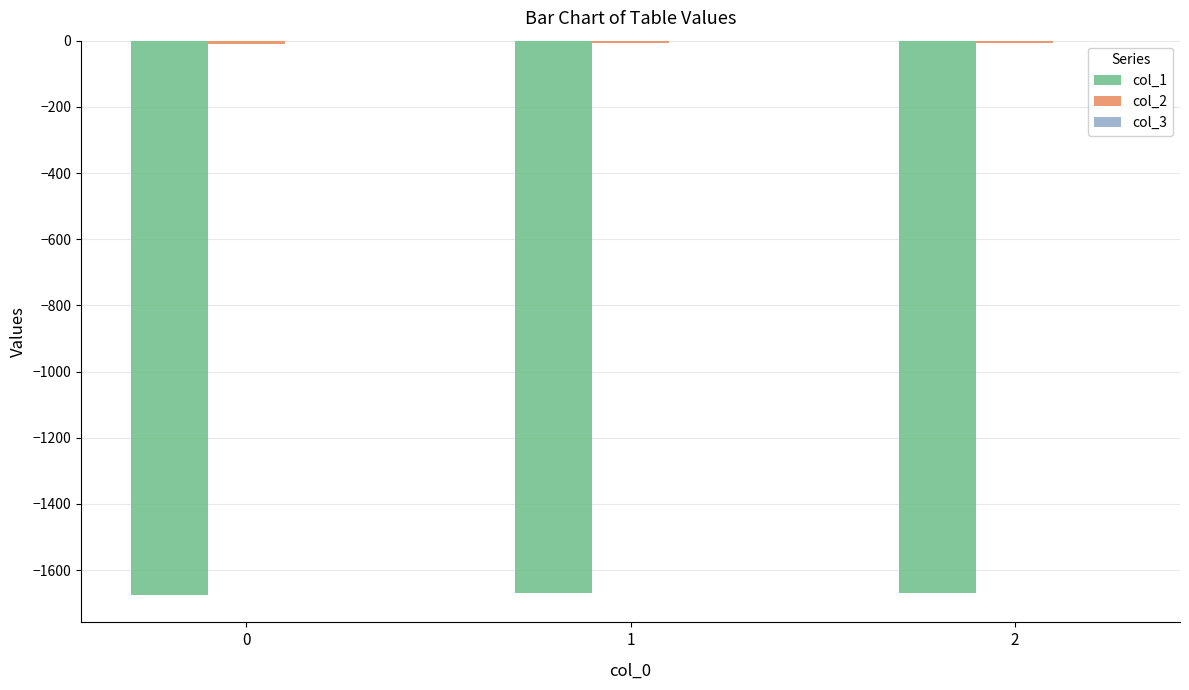

What is the minimum value shown in the chart?

-1674.4